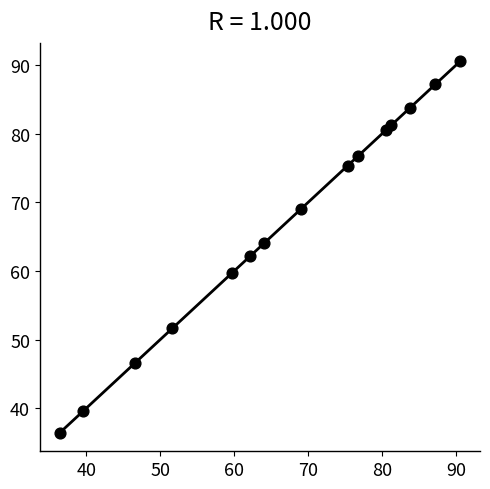

How many points are shown in the scatter plot?

15